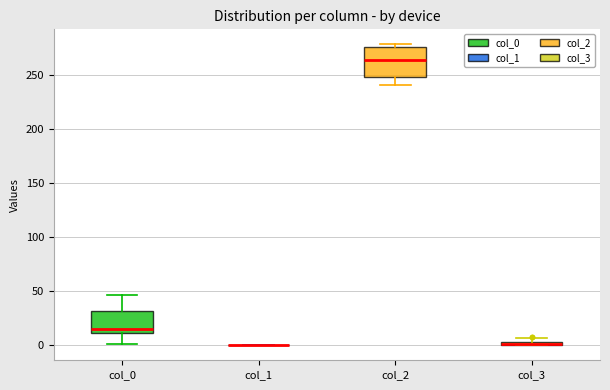

Which box is the tallest, from its lower edge to its upper edge?

col_2